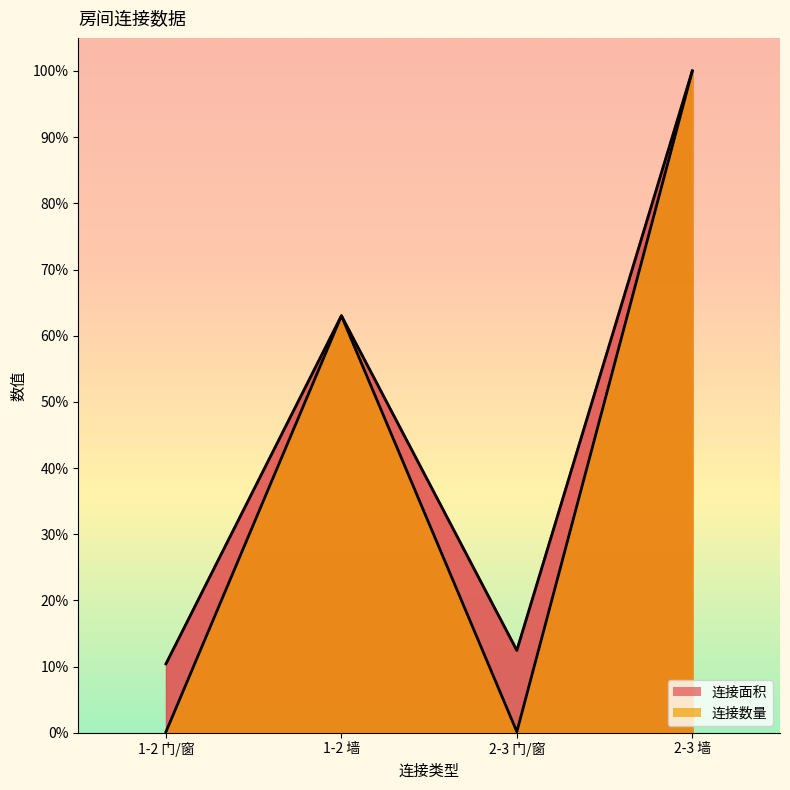

What is the minimum value shown in the chart?

0.1